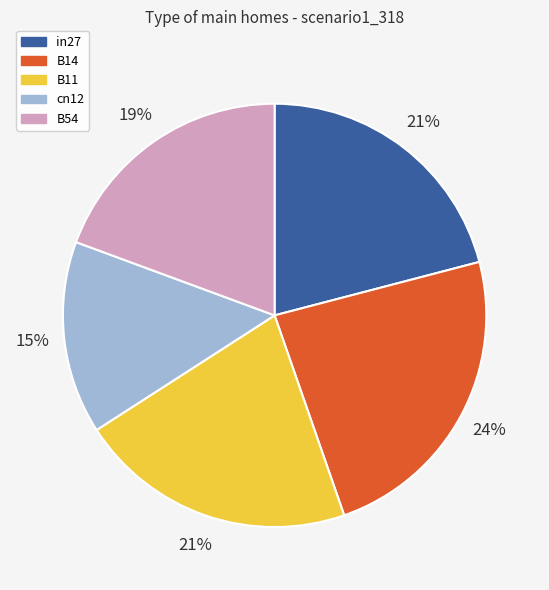

To the nearest percent, what is the average slice percentage?

20%